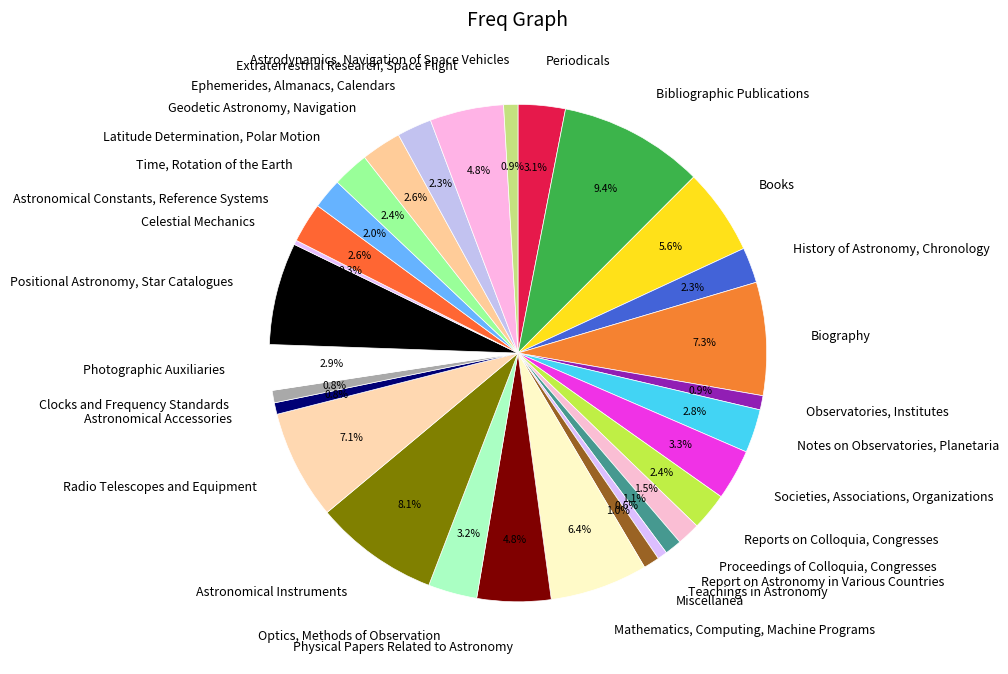

What percentage do Positional Astronomy, Star Catalogues and Report on Astronomy in Various Countries together represent?

7.7%